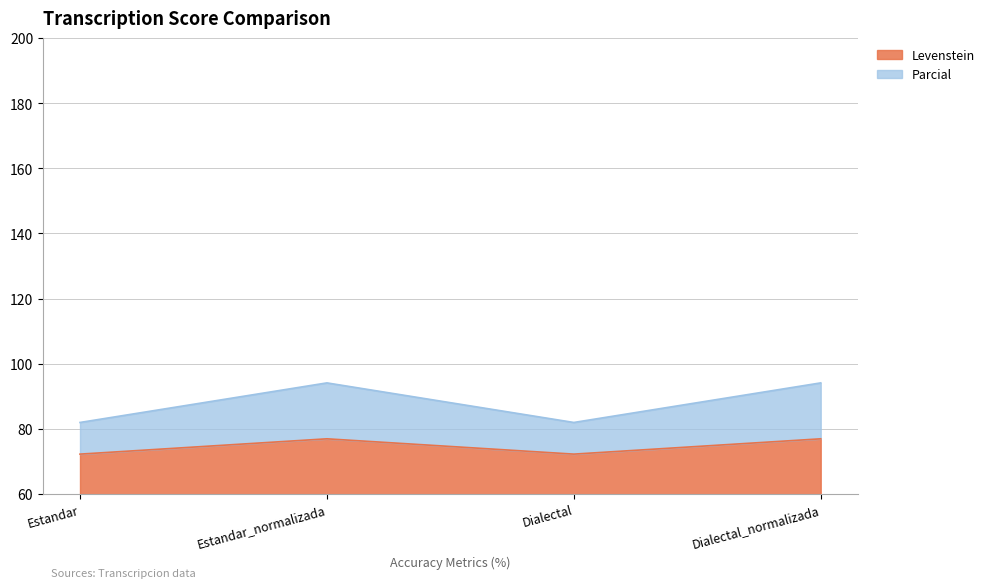

At which category is the sum across all series the highest?

Estandar_normalizada